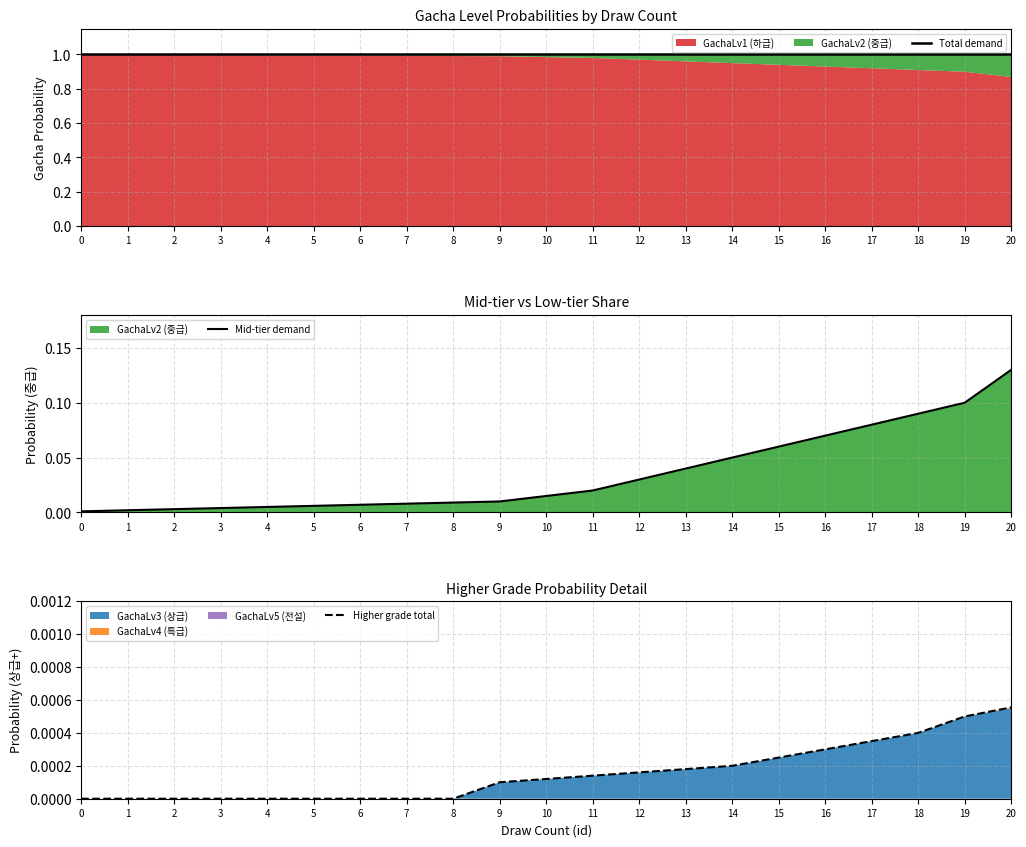

How many positive values does the Higher grade total series have?

12